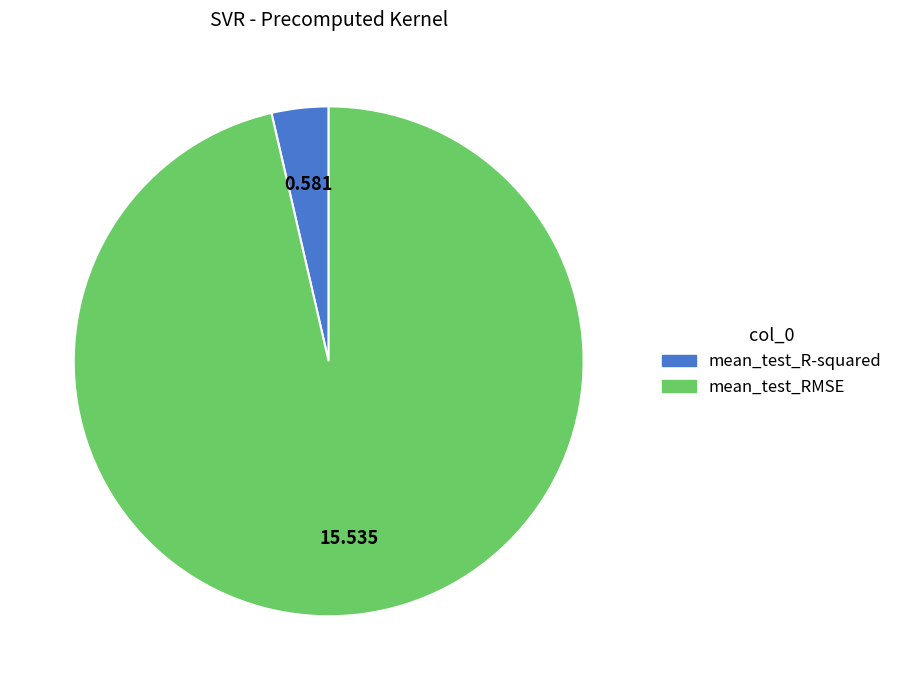

Do mean_test_R-squared and mean_test_RMSE together represent more than half of the pie?

Yes